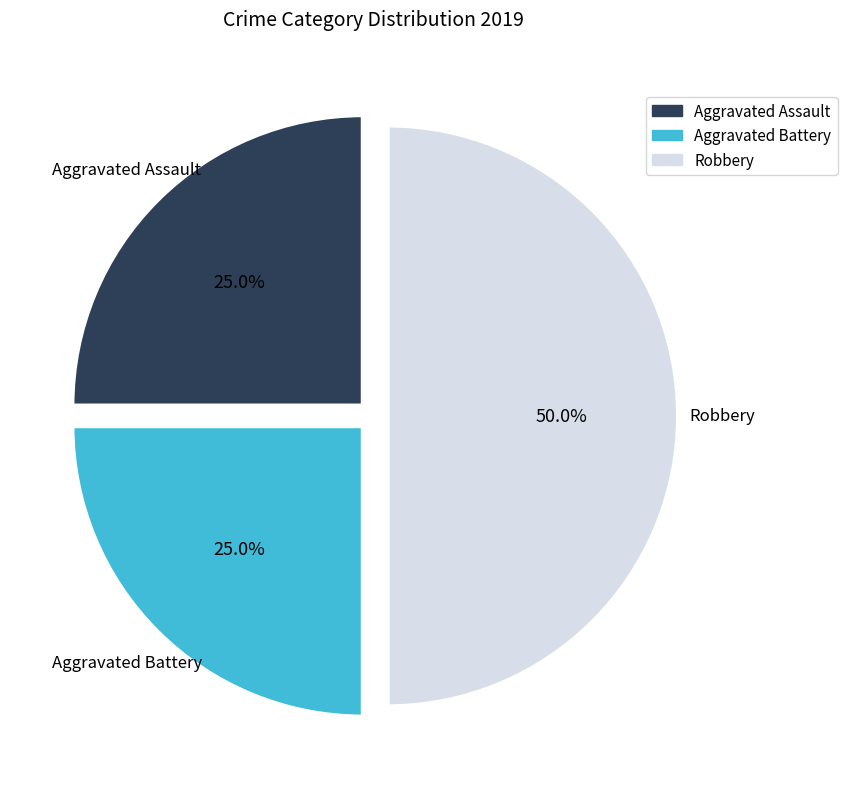

To the nearest percent, what is the combined percentage of Robbery and Aggravated Assault?

75%